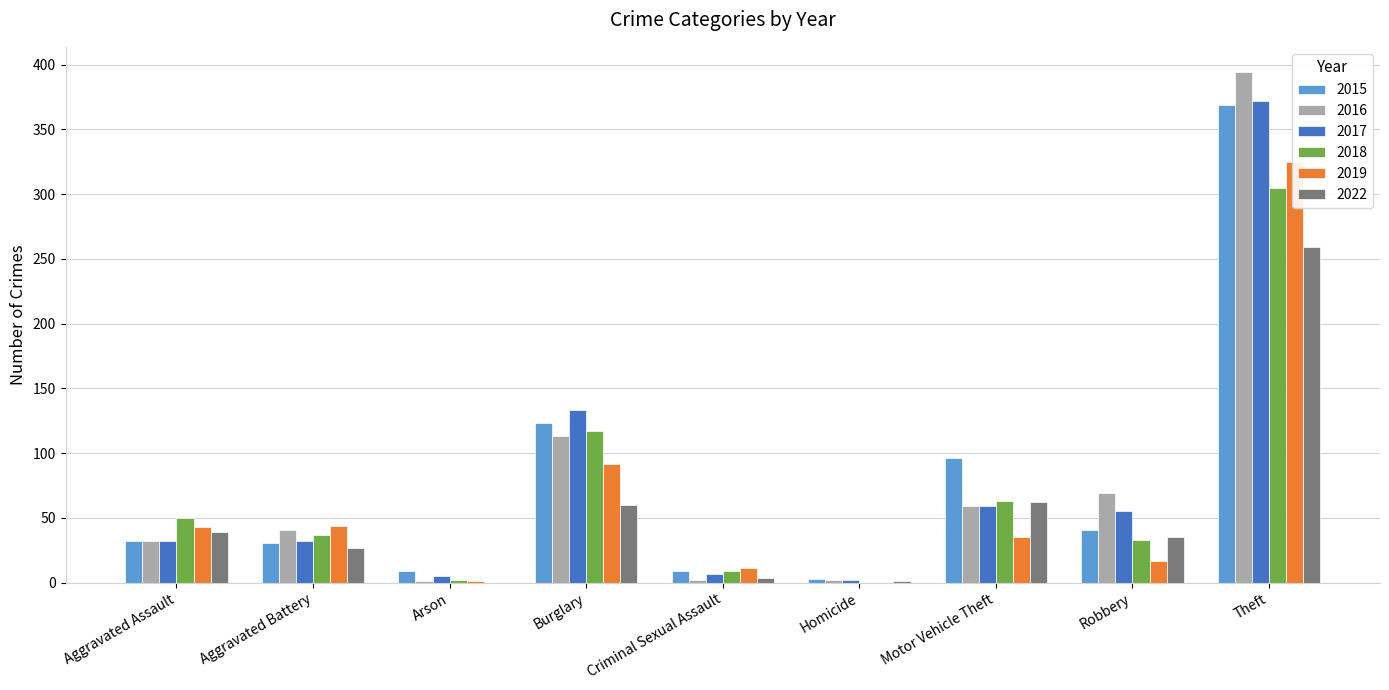

What is the spread (max minus min) of values at Theft?

135